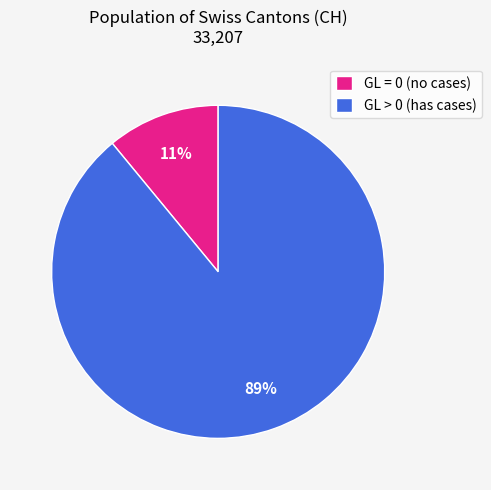

To the nearest percent, what portion does GL > 0 (has cases) represent?

89%